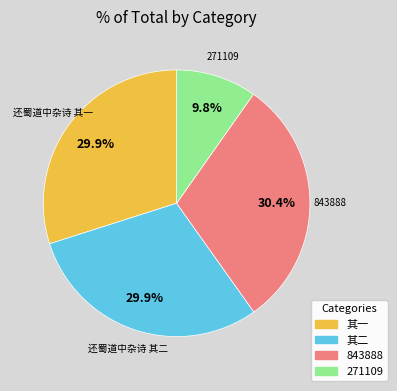

Which slice is the smallest?

271109